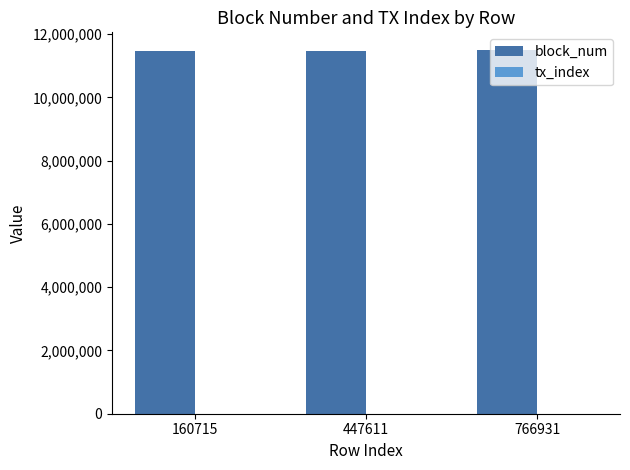

How many groups of bars are there?

3